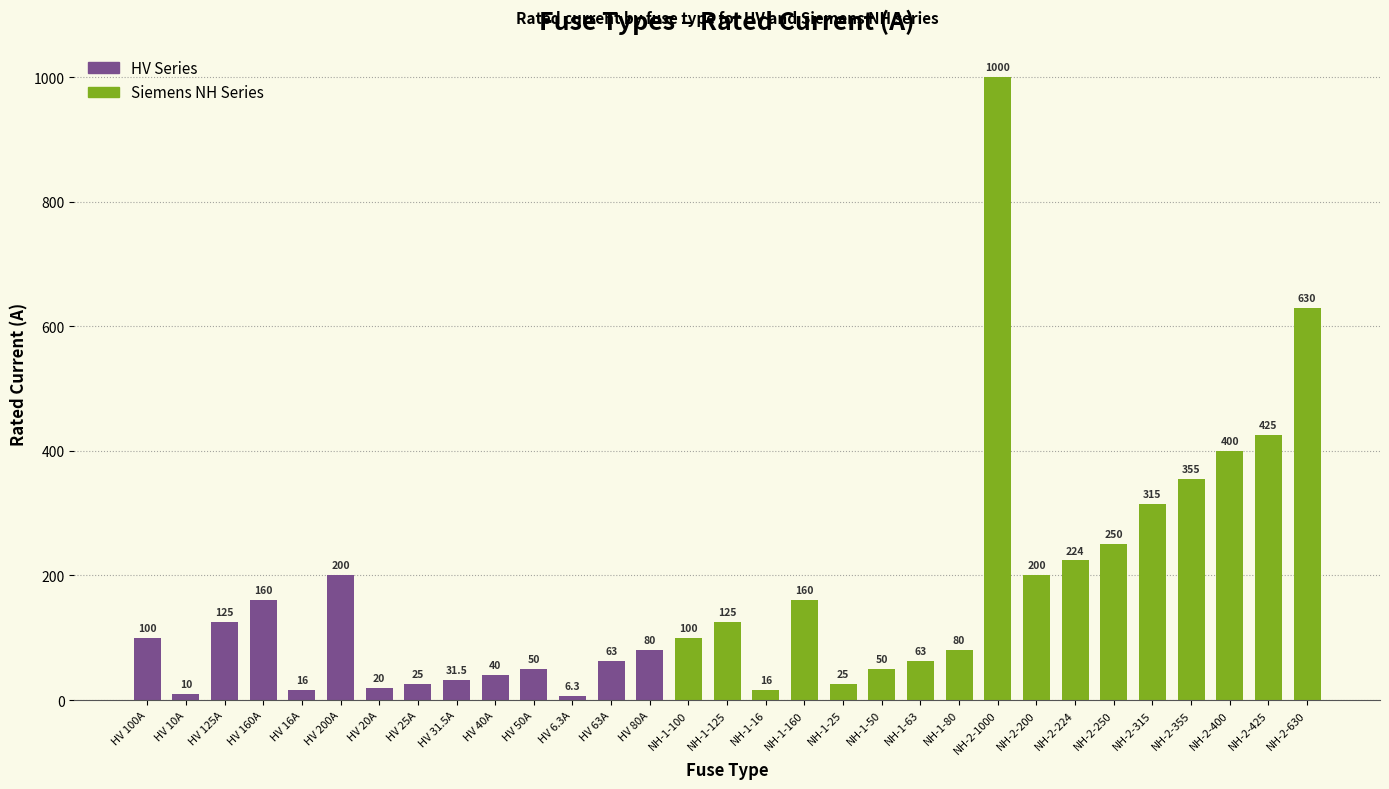

Are the bars grouped side by side (vs. stacked)?

No